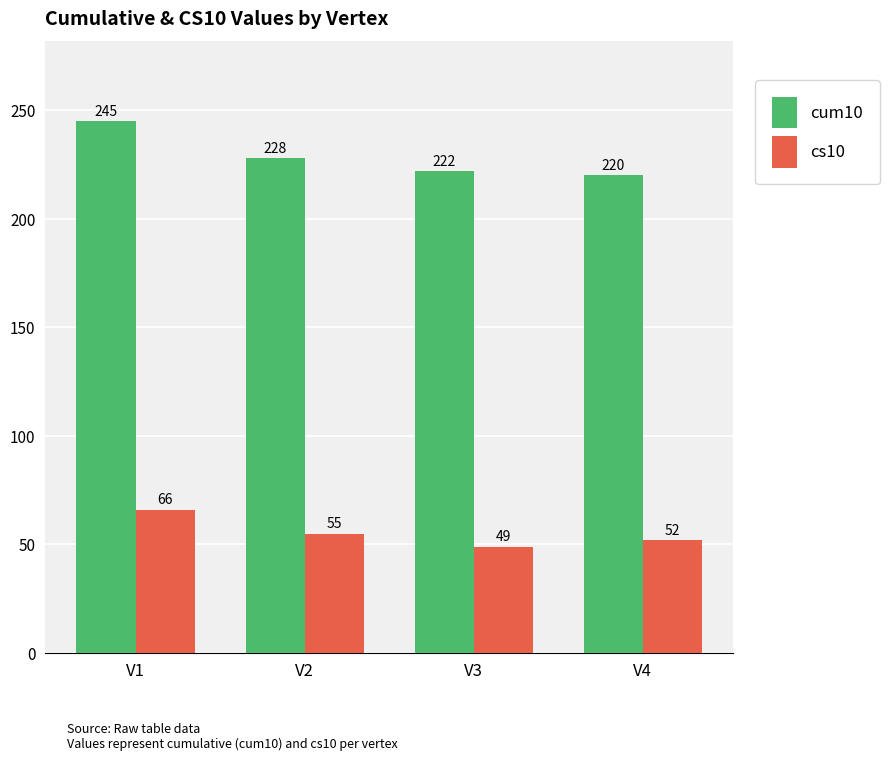

Where is cs10 nearest to the value 57?

V2